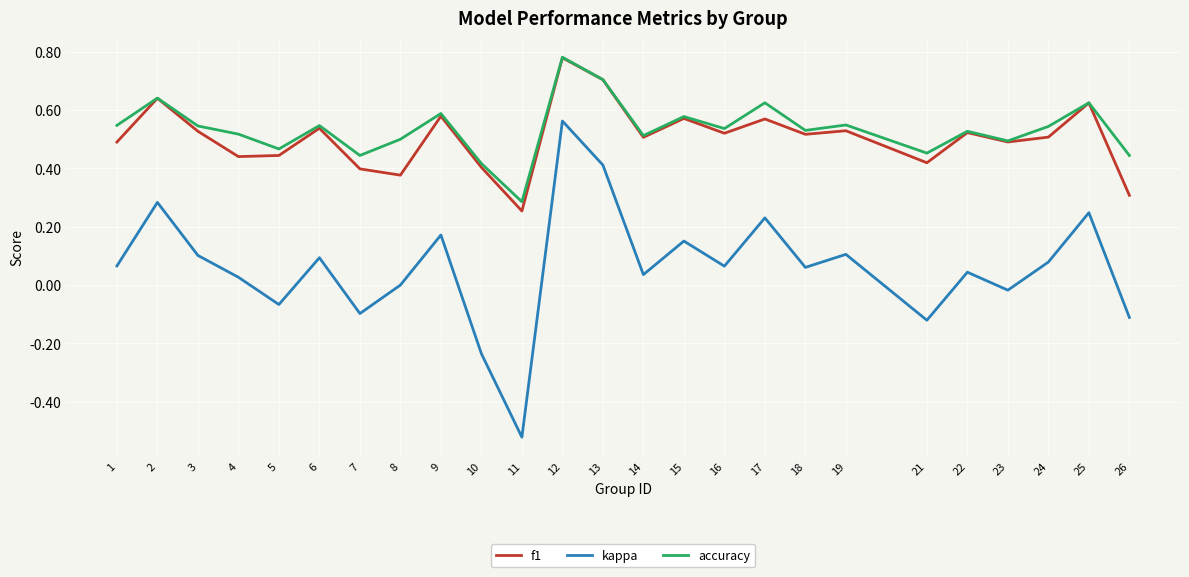

At how many categories does at least one series exceed 0?

25